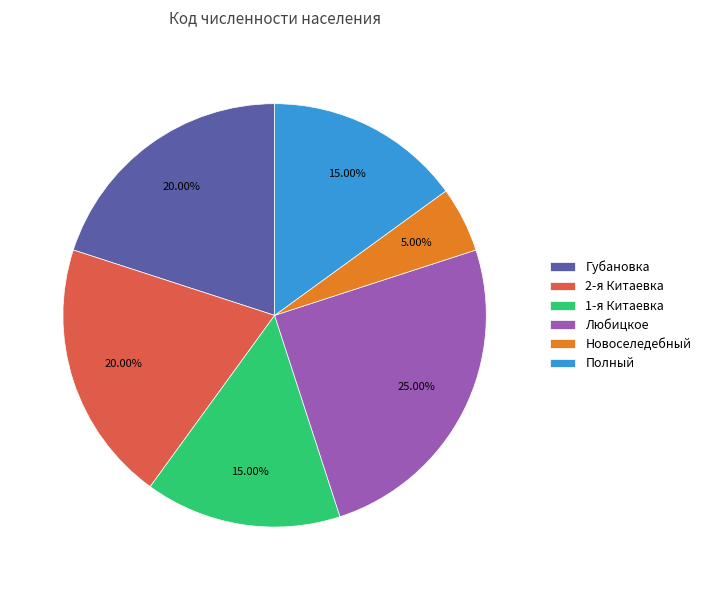

What is the total percentage of Новоселедебный and 2-я Китаевка?

25.0%